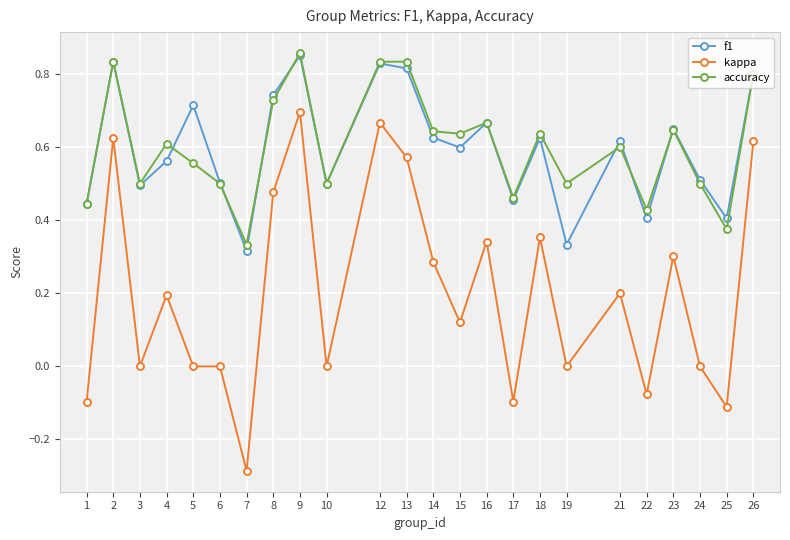

True or false: kappa and f1 cross at least once.

False